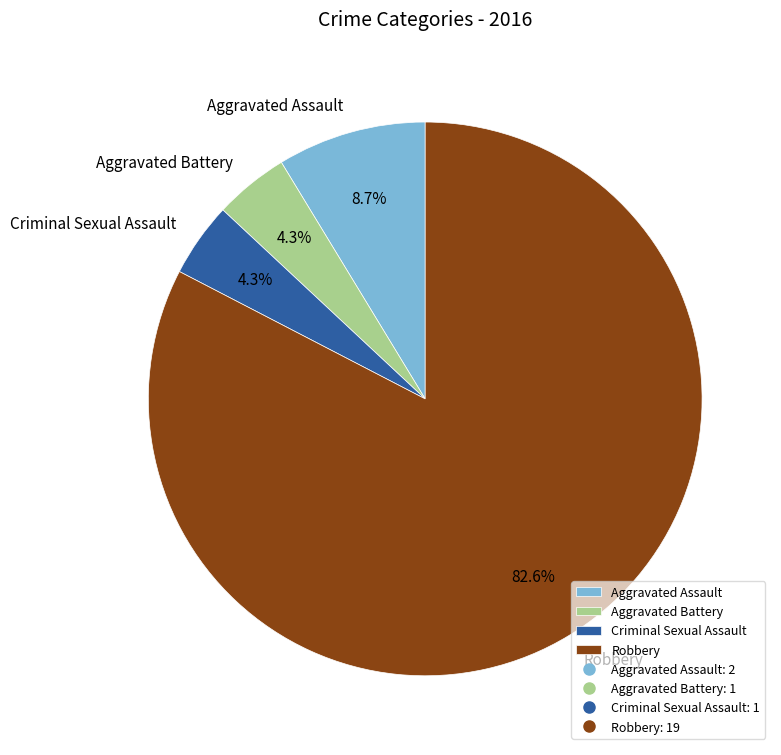

To the nearest percent, what is the average slice percentage?

25%